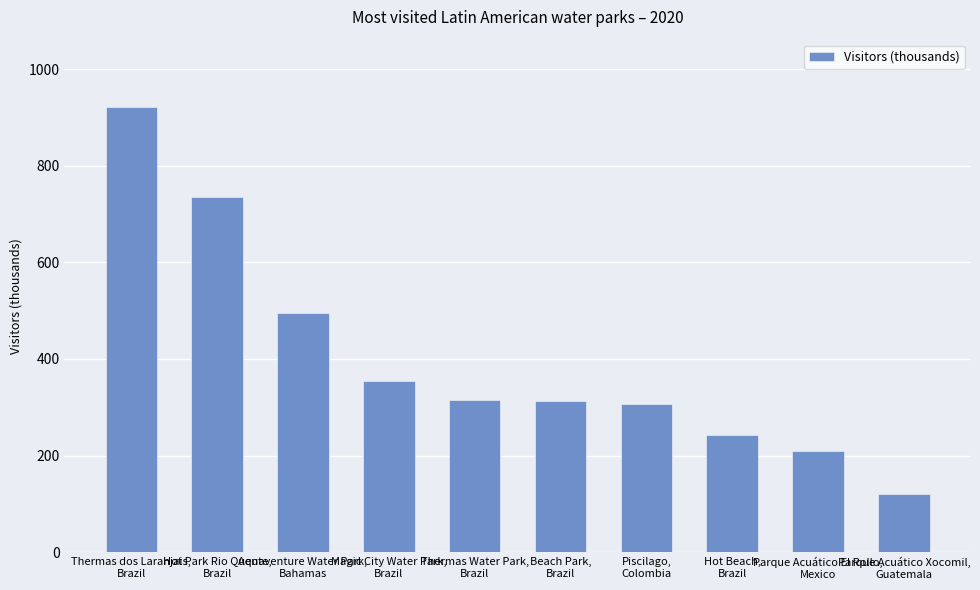

How many bars are there in total?

10